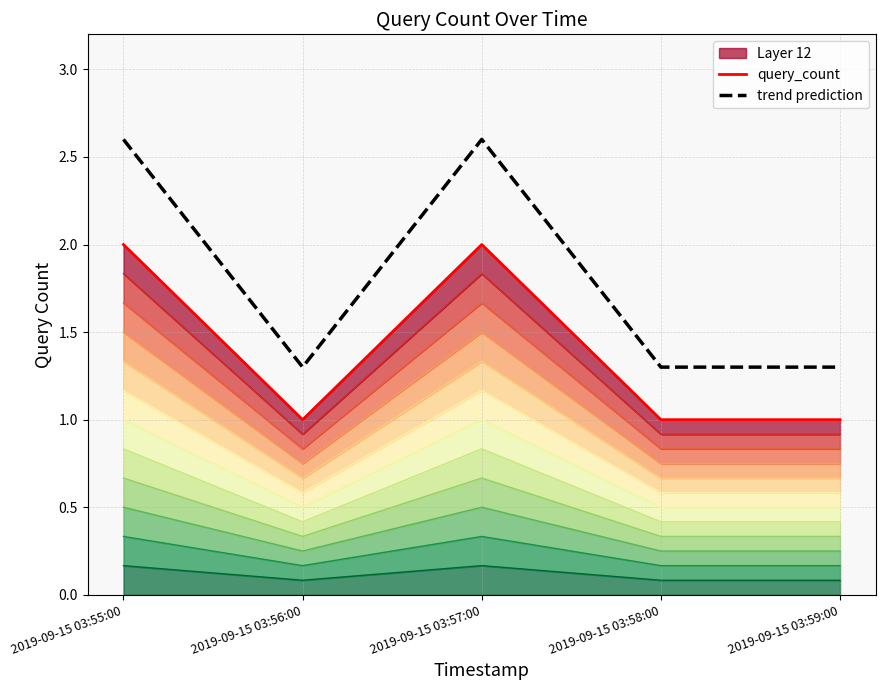

True or false: trend prediction has a value of 2.1 at 2019-09-15 03:58:00.

False